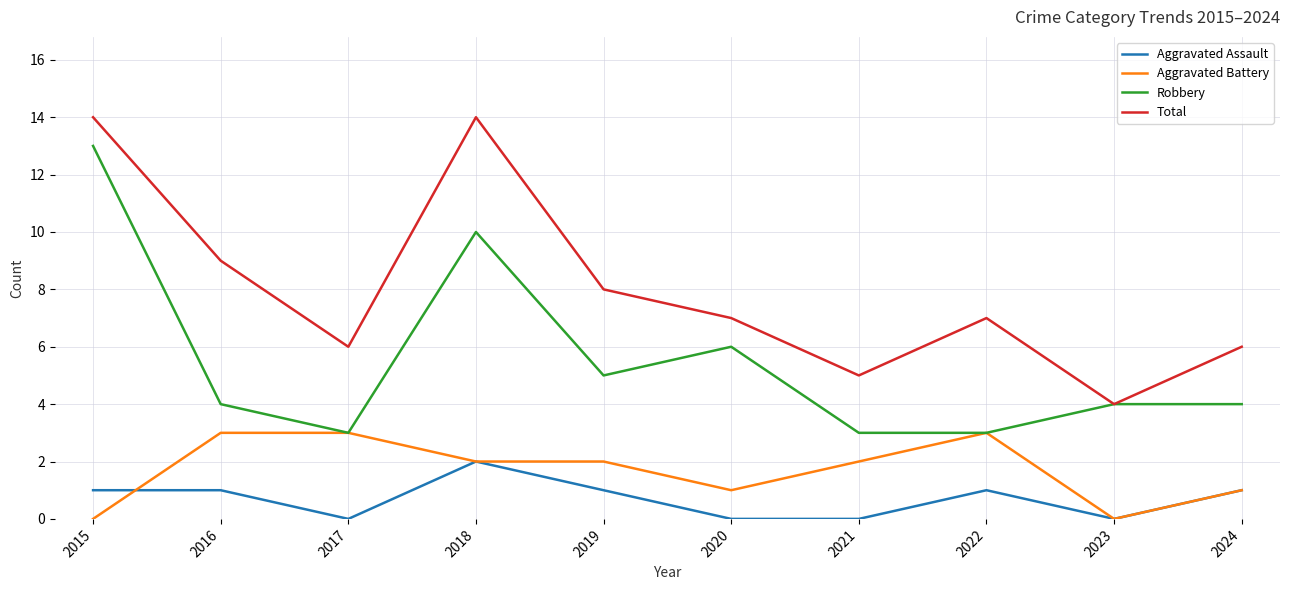

How many categories are shown in the chart?

10